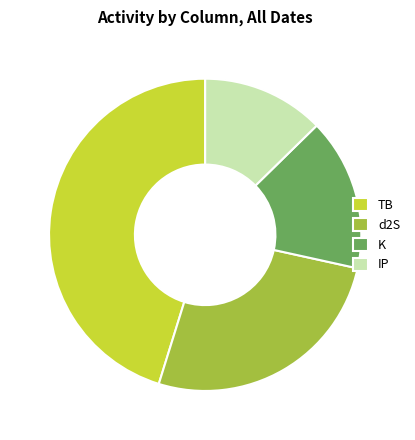

Combined, do IP and d2S account for over 50%?

No